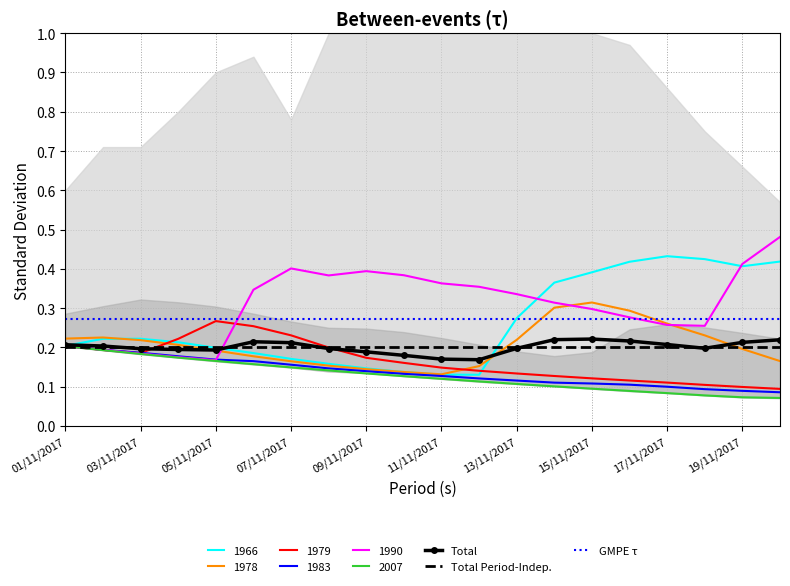

Is it true that Total Period-Indep. equals 0.3 at 03/11/2017?

False